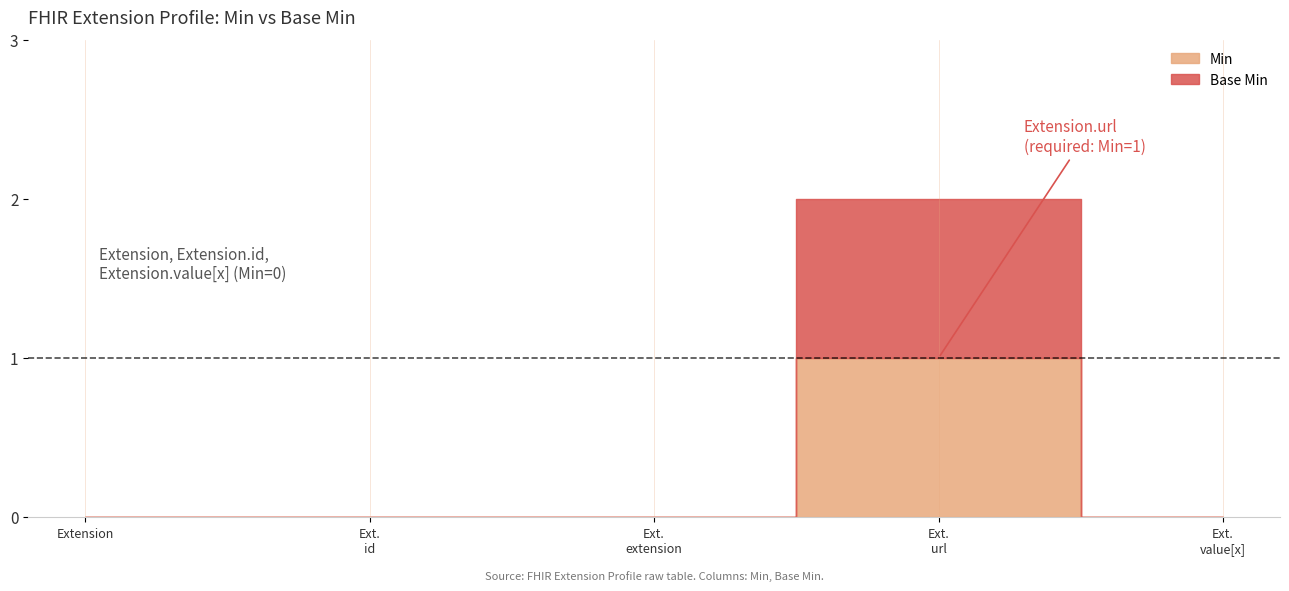

Where is the first local maximum for Min?

Extension.url